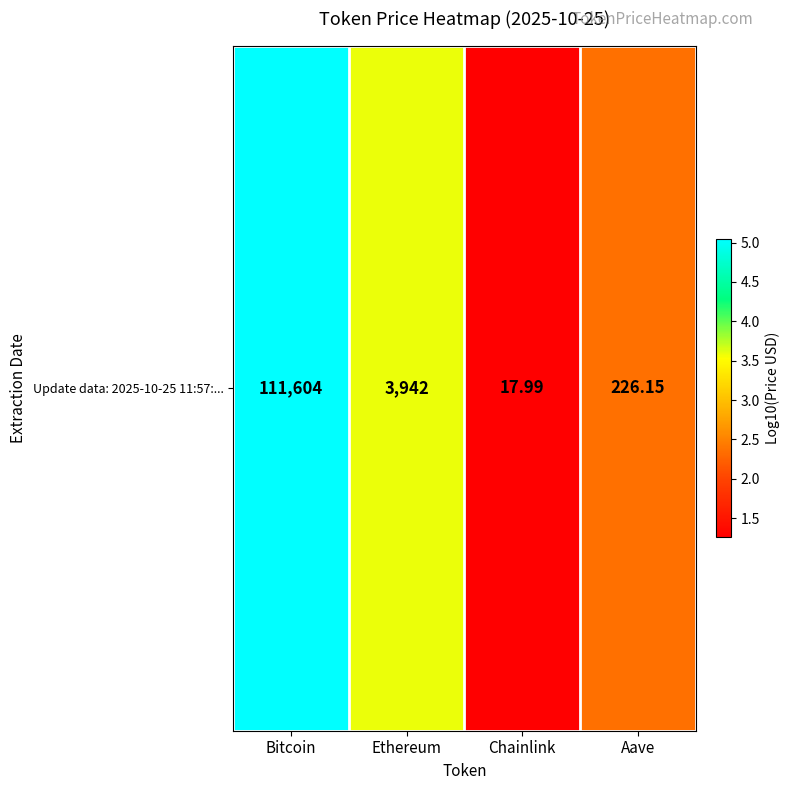

At which label is the value closest to 3?

Ethereum